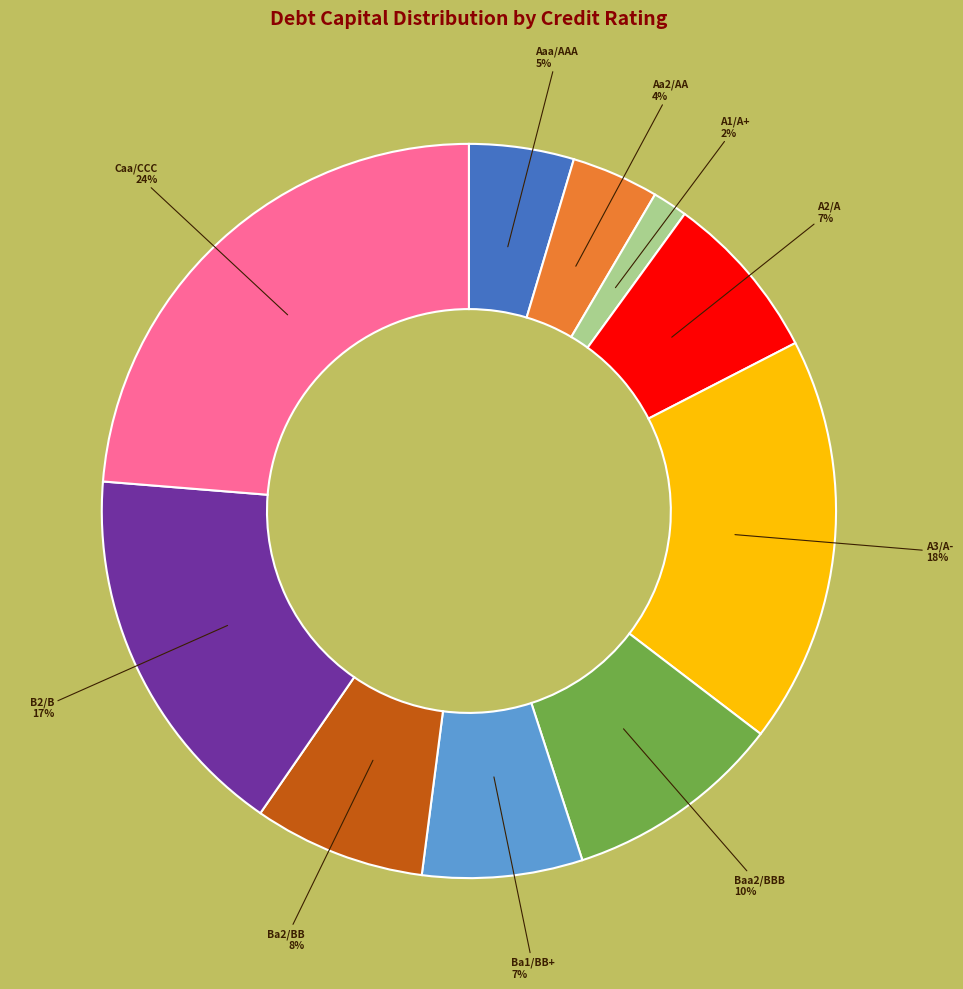

To the nearest percent, what is the combined percentage of A2/A and Aaa/AAA?

12%